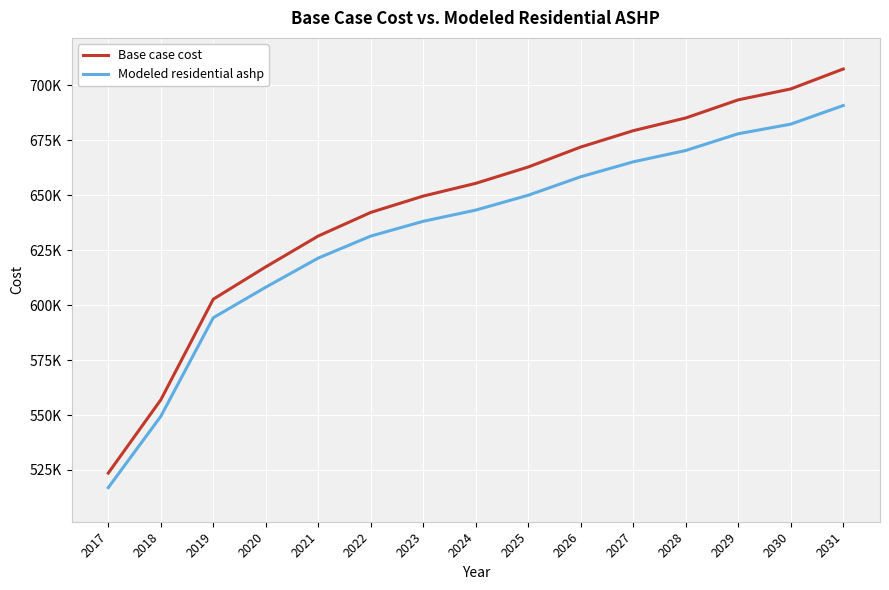

Is this an area chart (filled region under the line)?

No